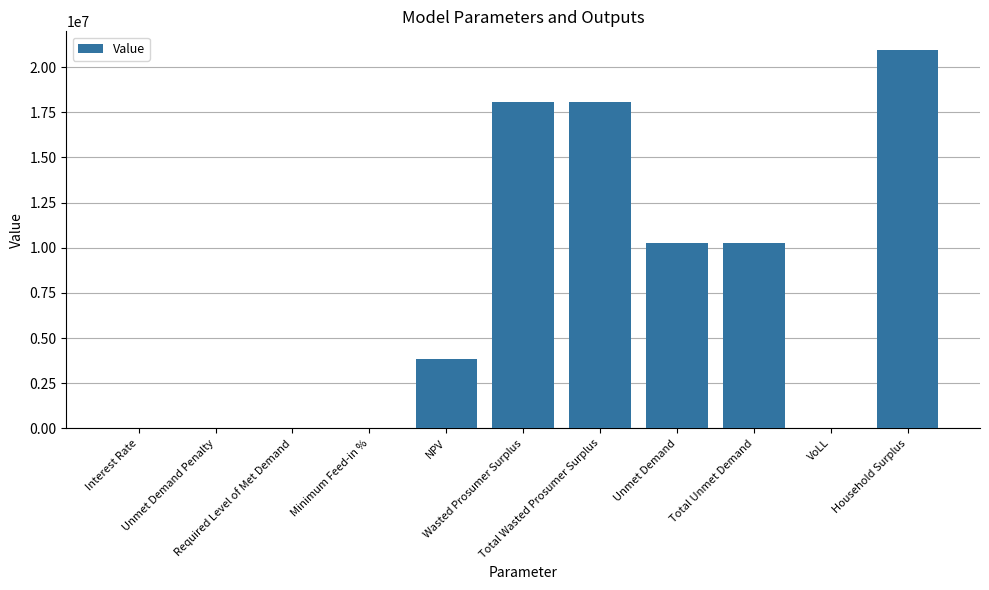

What is the sum of all values?

81512547.8